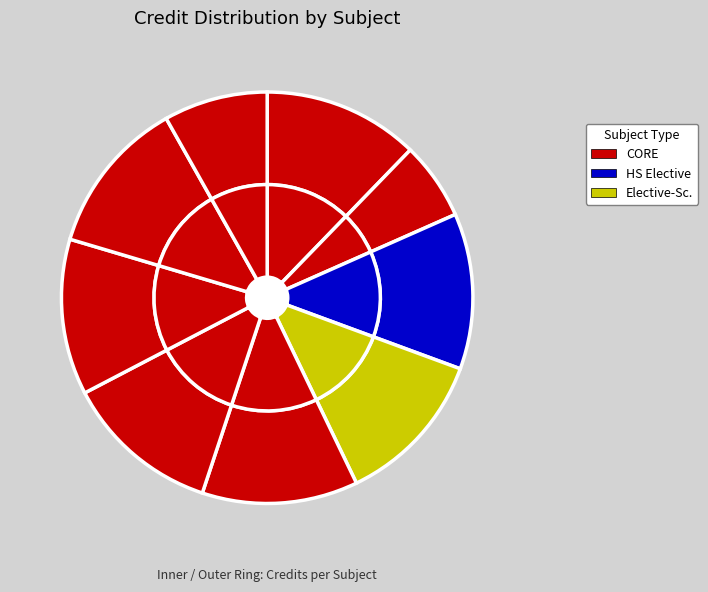

How many slices are in this pie chart?

9